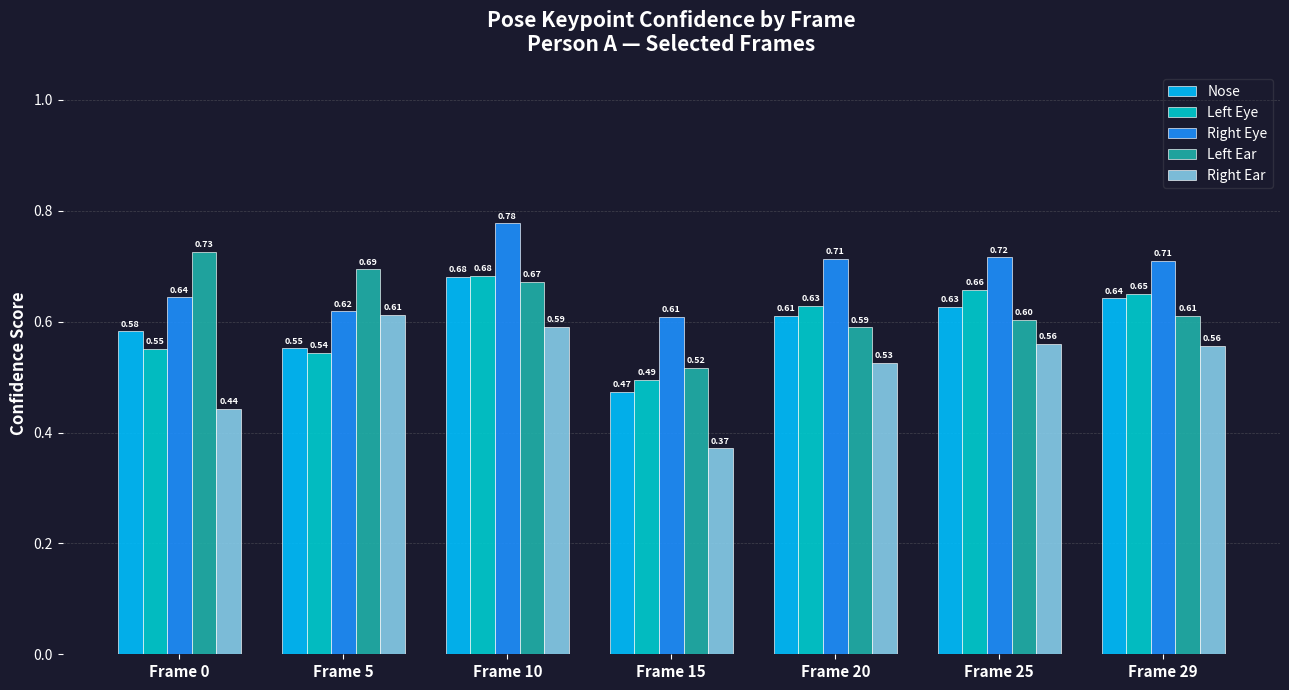

At how many categories does at least one series exceed 0?

7